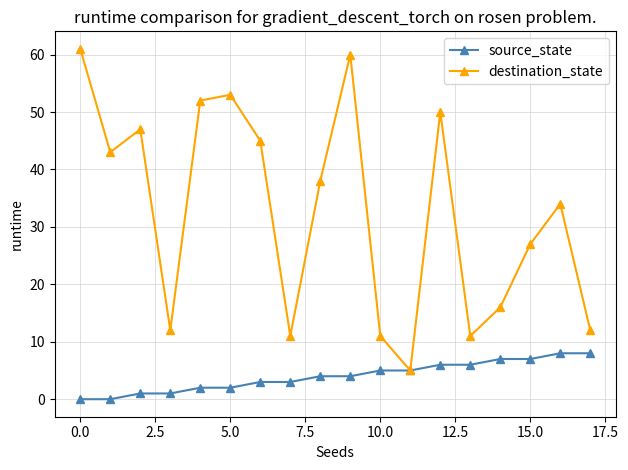

Which series has the largest range (max minus min)?

destination_state